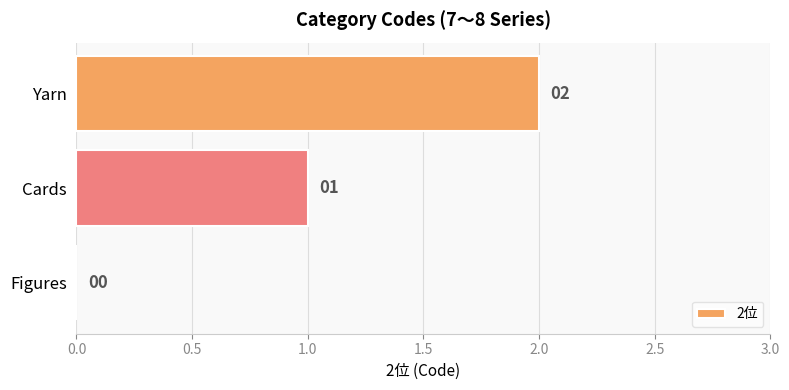

How many values are between 0 and 2?

3